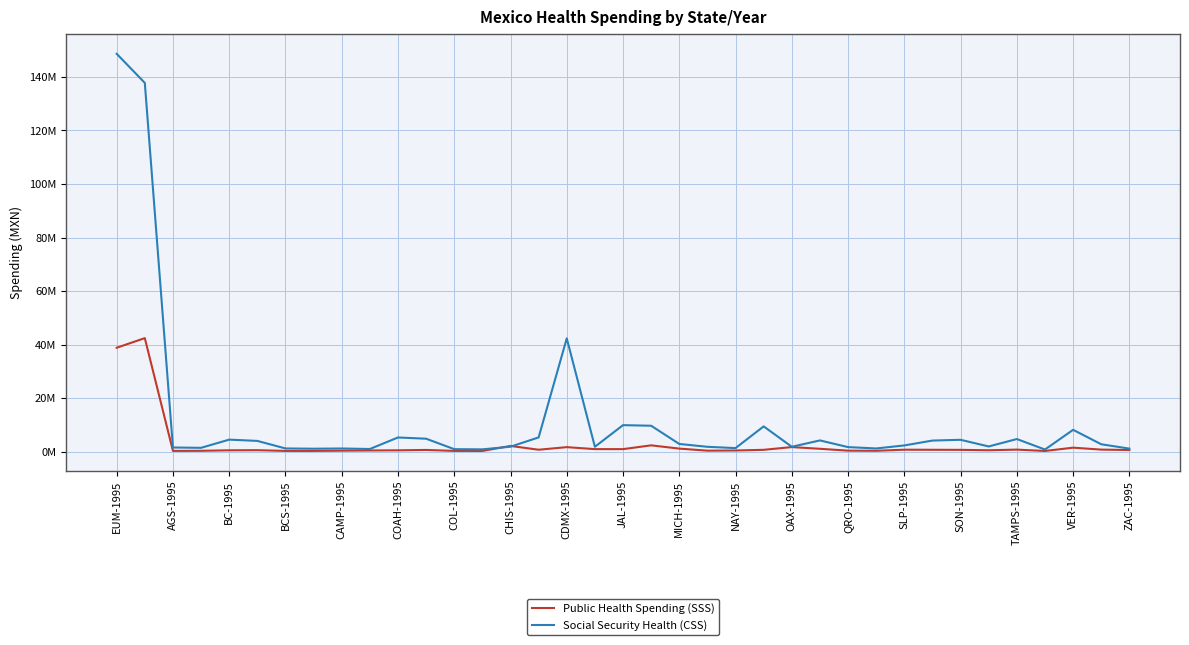

Is this an area chart (filled region under the line)?

No